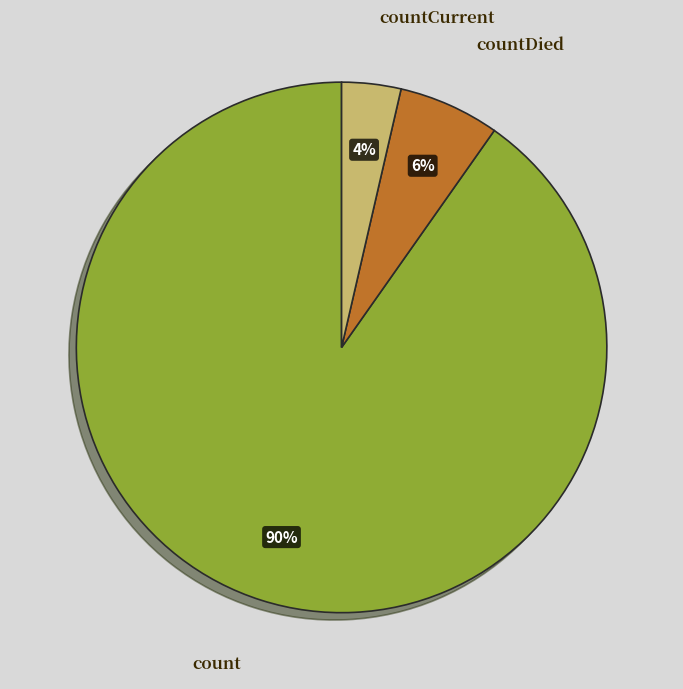

True or false: count accounts for 99% of the total.

False